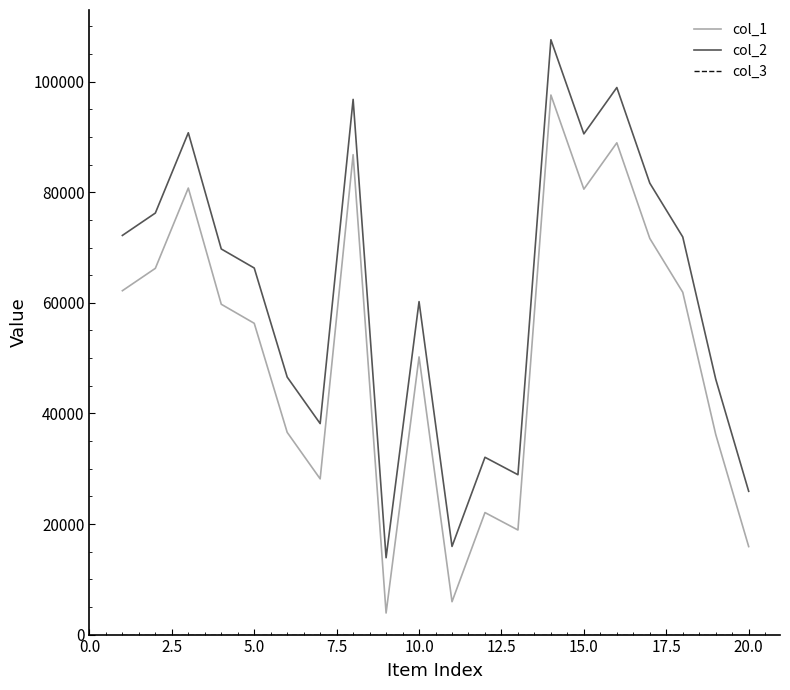

Which series has the largest total across all categories?

col_2